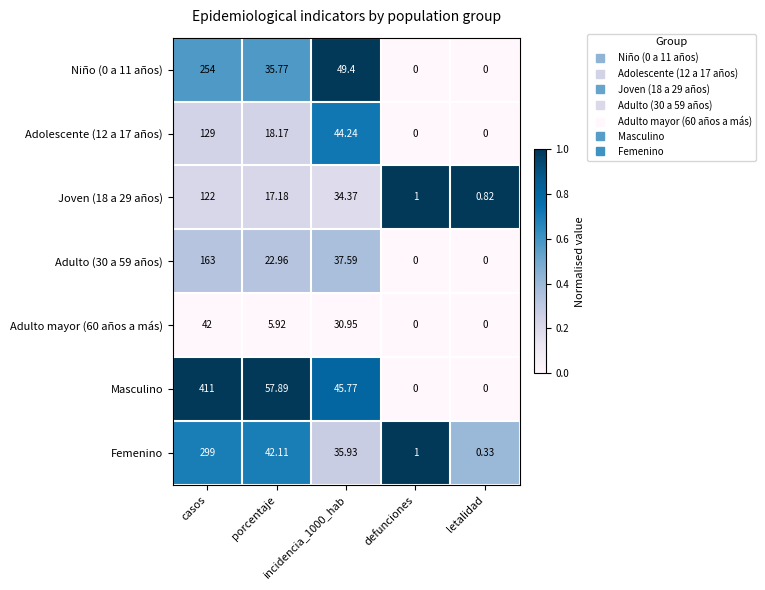

Which series has the widest spread of values?

Masculino